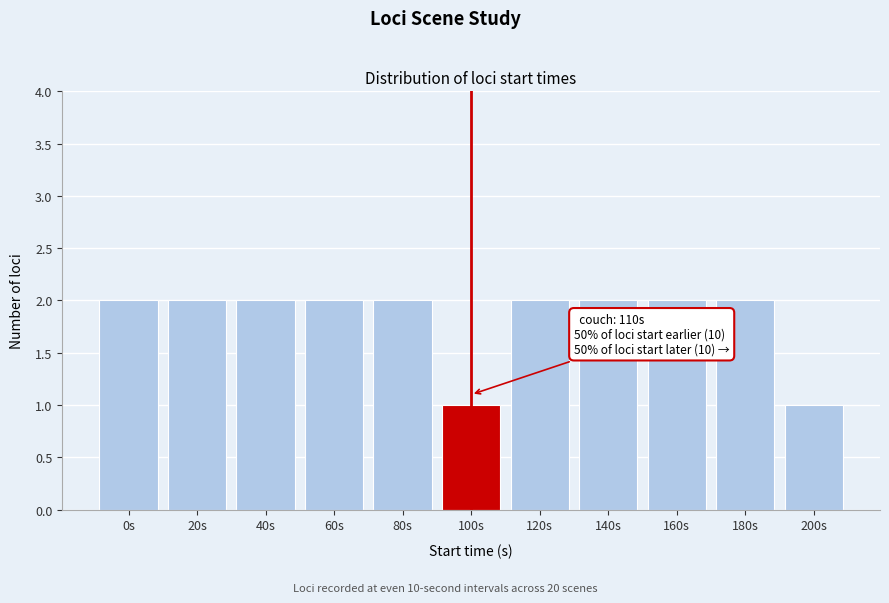

Reading left to right, list all the values displayed in this chart.

2	2	2	2	2	1	2	2	2	2	1